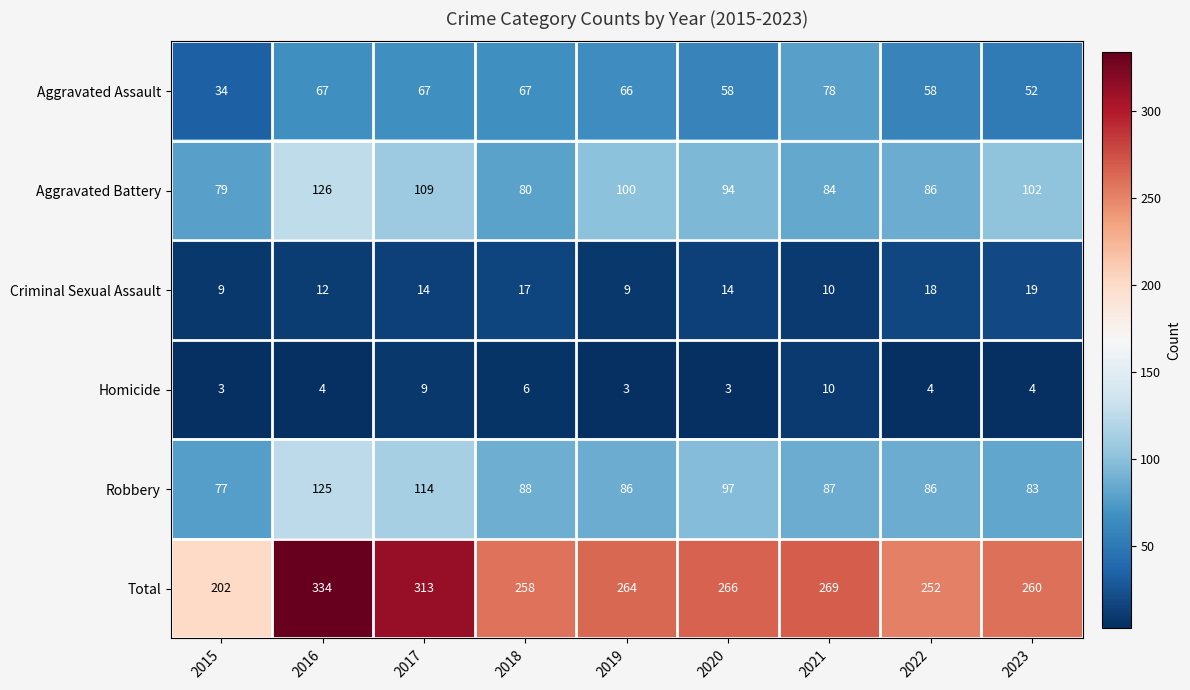

Which category has the highest value in the Robbery series?

2016